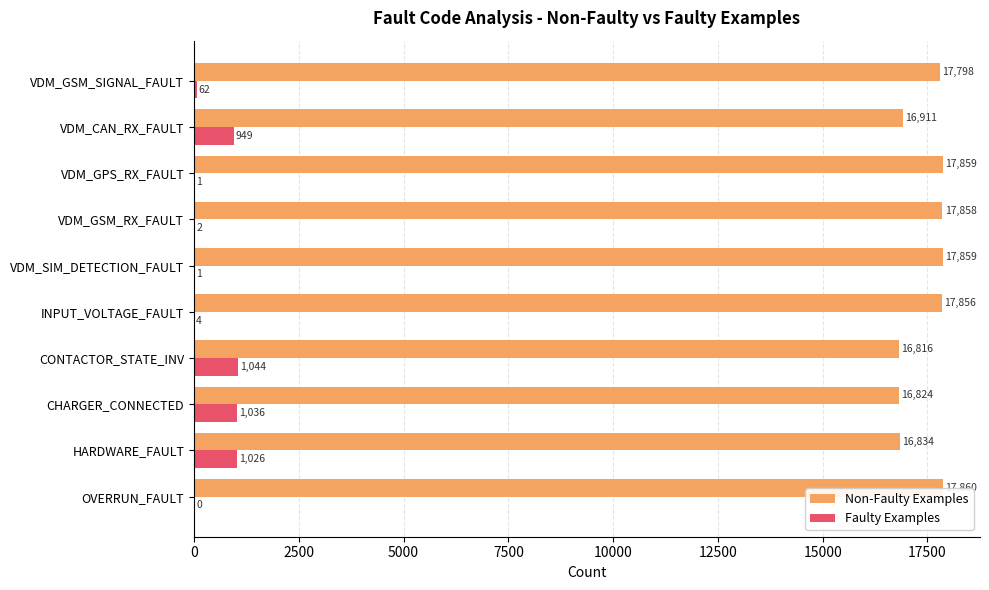

What is the maximum value shown in the chart?

17860